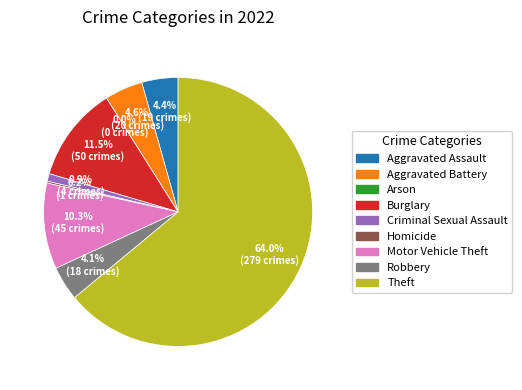

Does Arson account for over 50% of the chart?

No